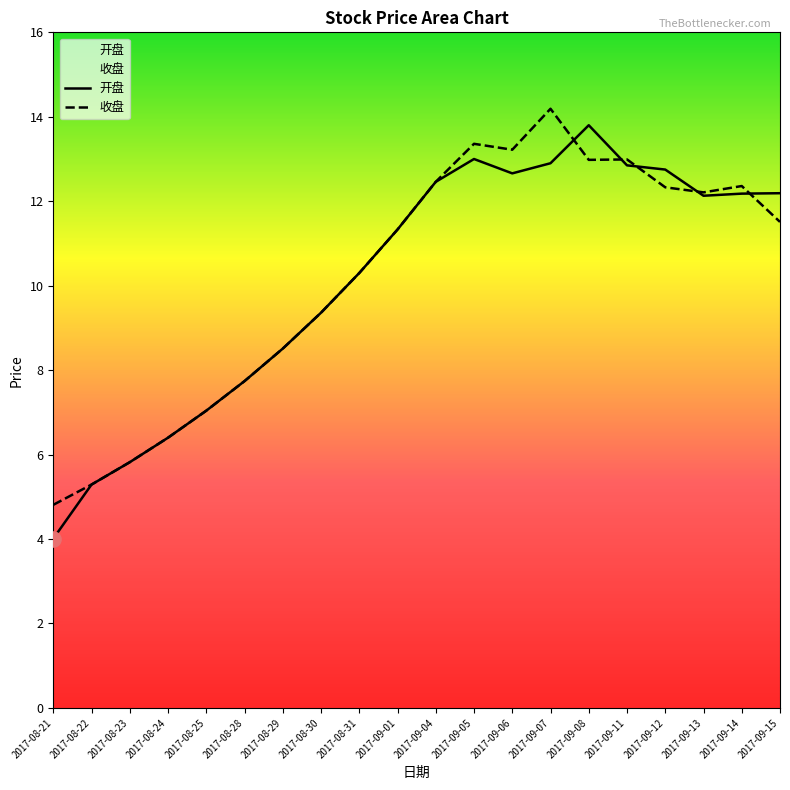

Which series reaches the maximum Y coordinate?

收盘